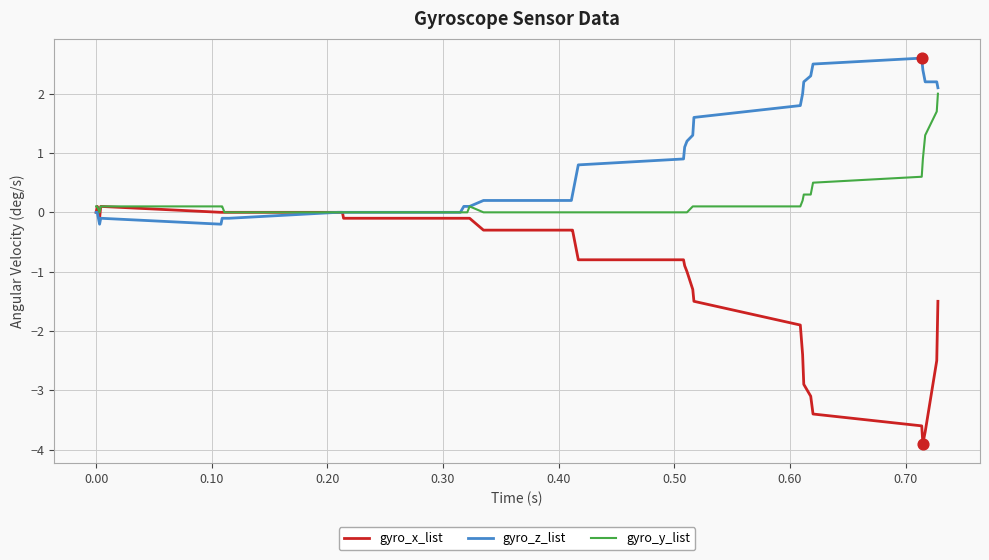

Which series has the largest total across all categories?

gyro_z_list